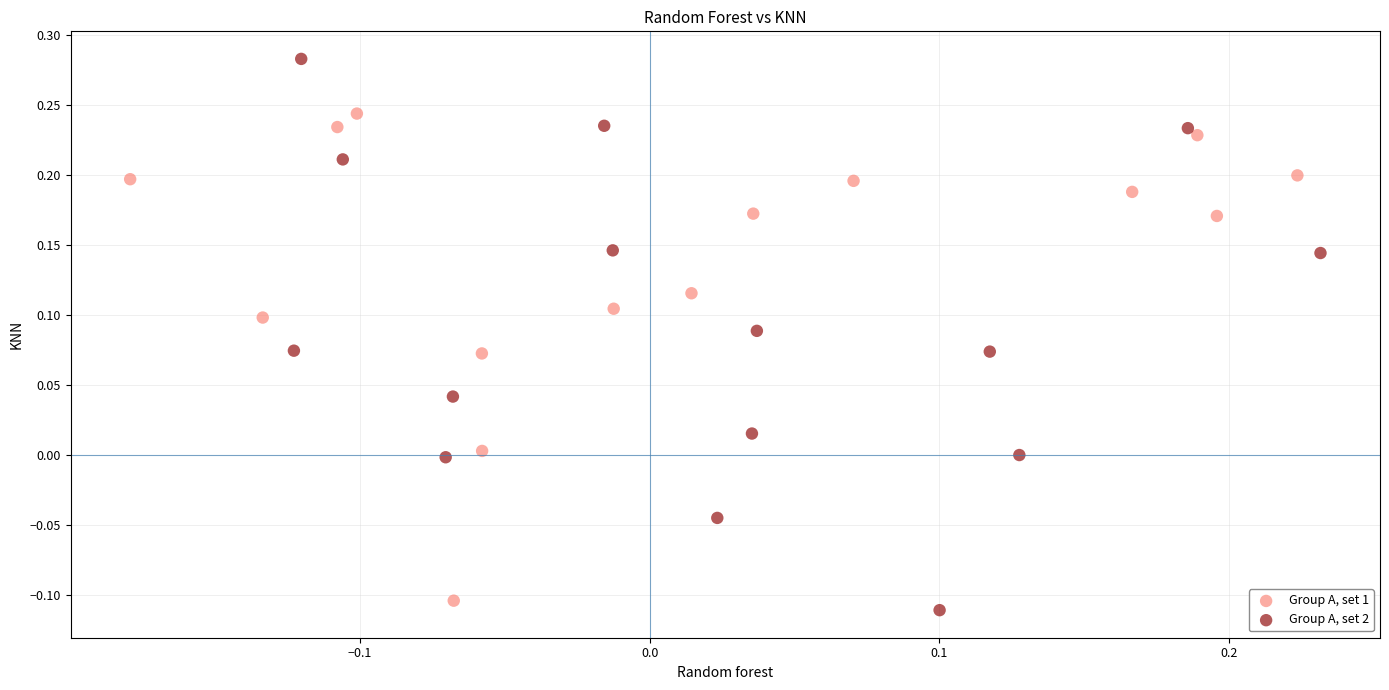

Which series reaches the maximum Y coordinate?

Group A, set 2